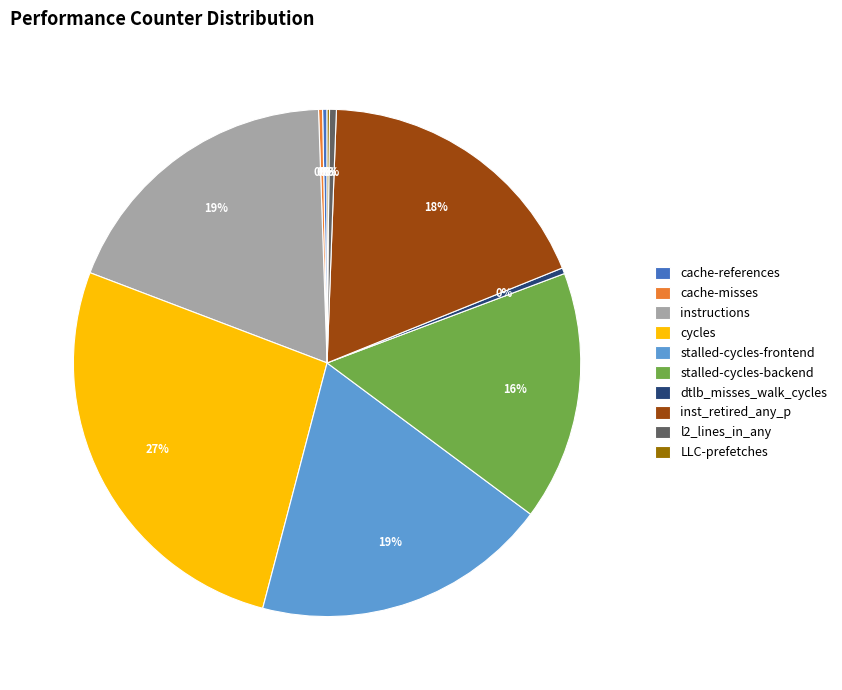

Is the sum of instructions and cache-references greater than half?

No